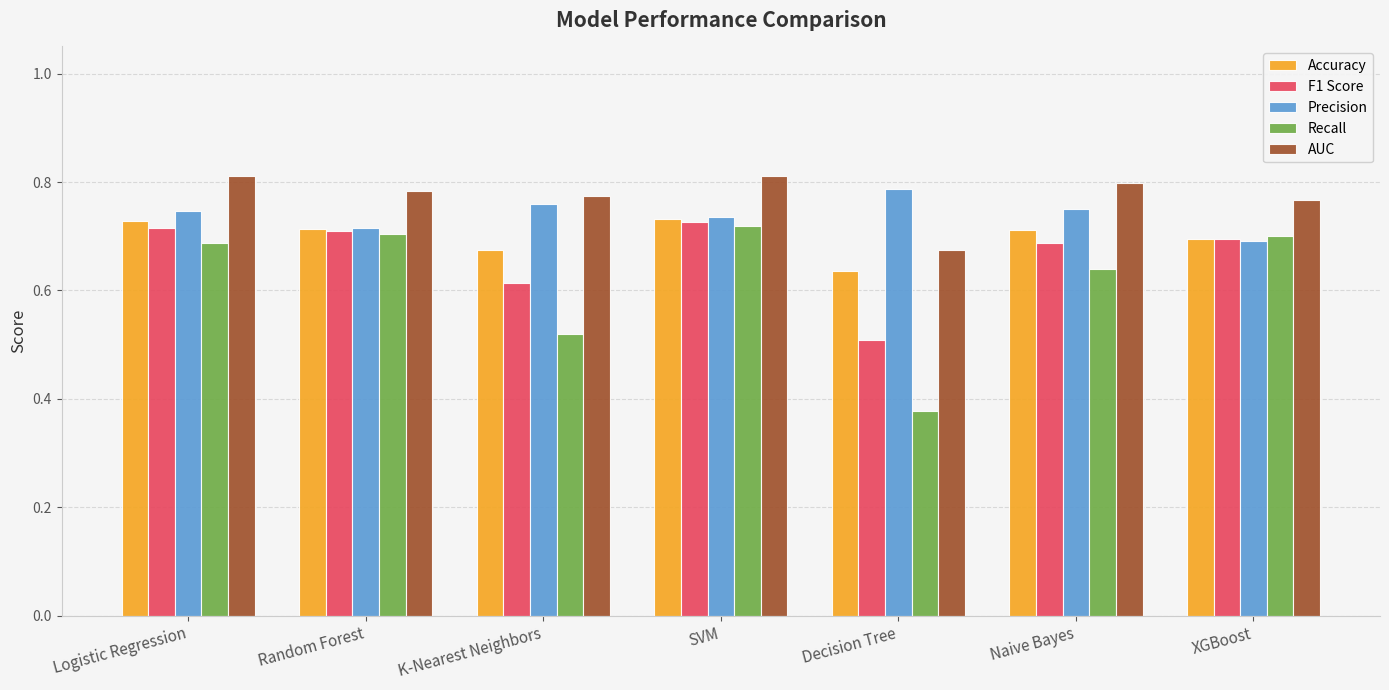

Does the chart contain any negative values?

No